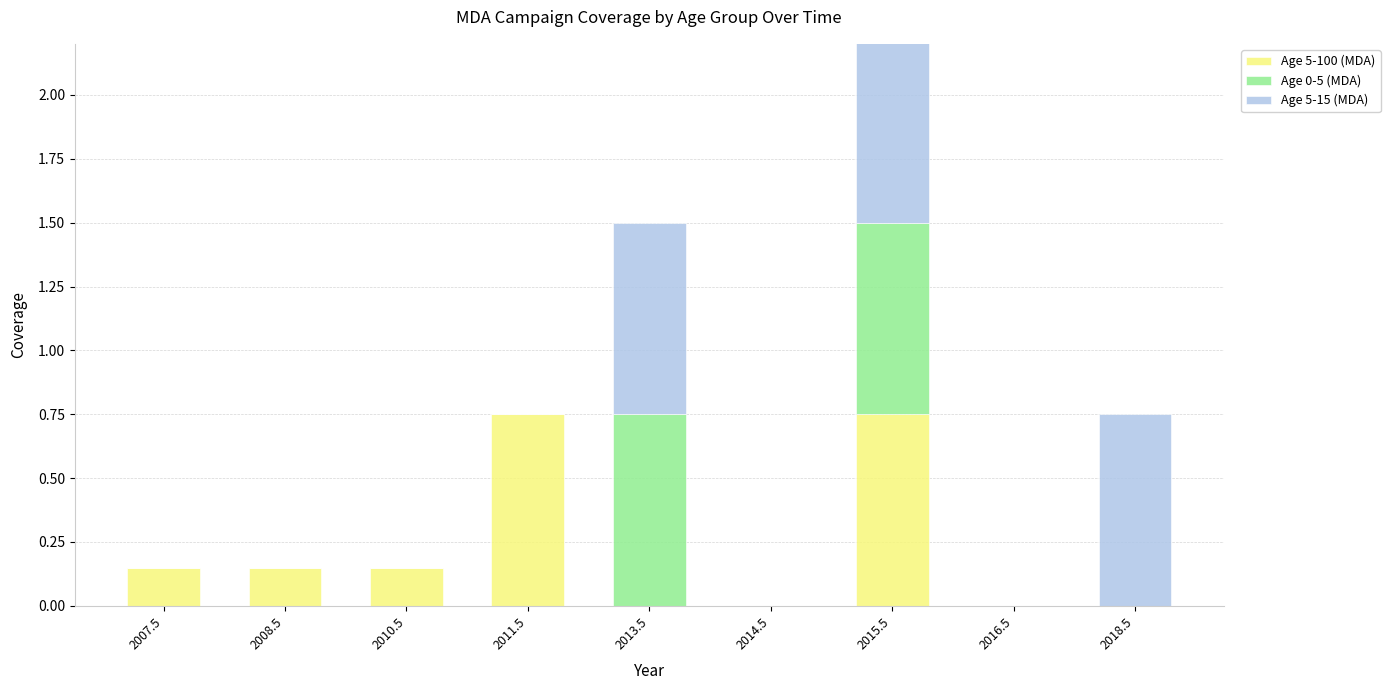

What position from the right is 2013.5?

5